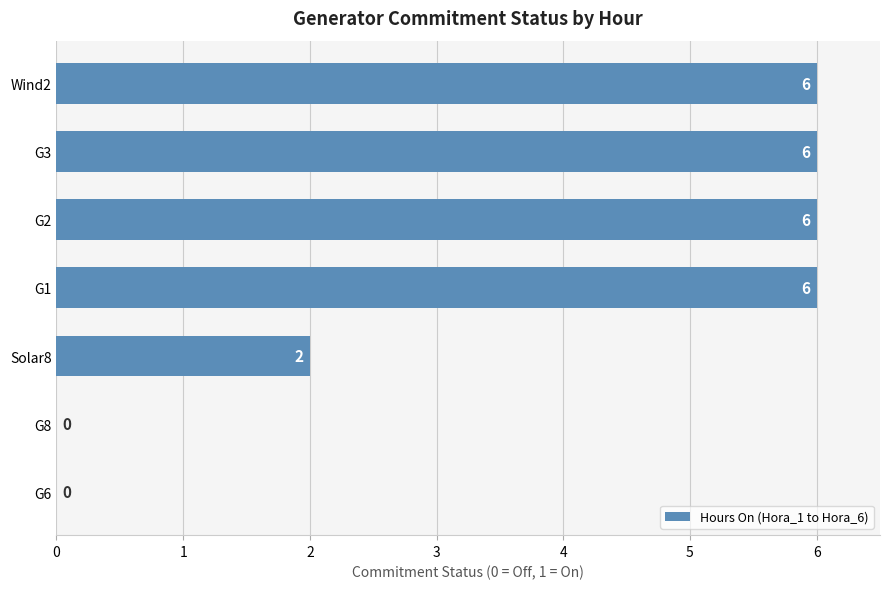

Reading top to bottom, transcribe all the data shown in this chart.

Wind2=6	G3=6	G2=6	G1=6	Solar8=2	G8=0	G6=0